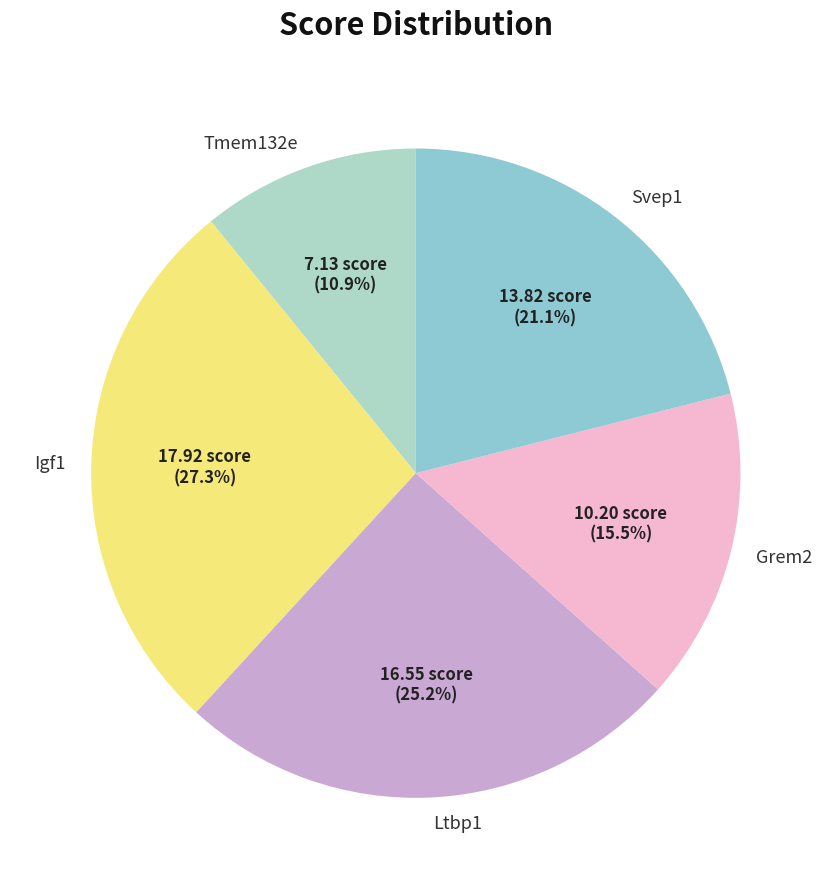

Is there a majority slice in this chart?

No